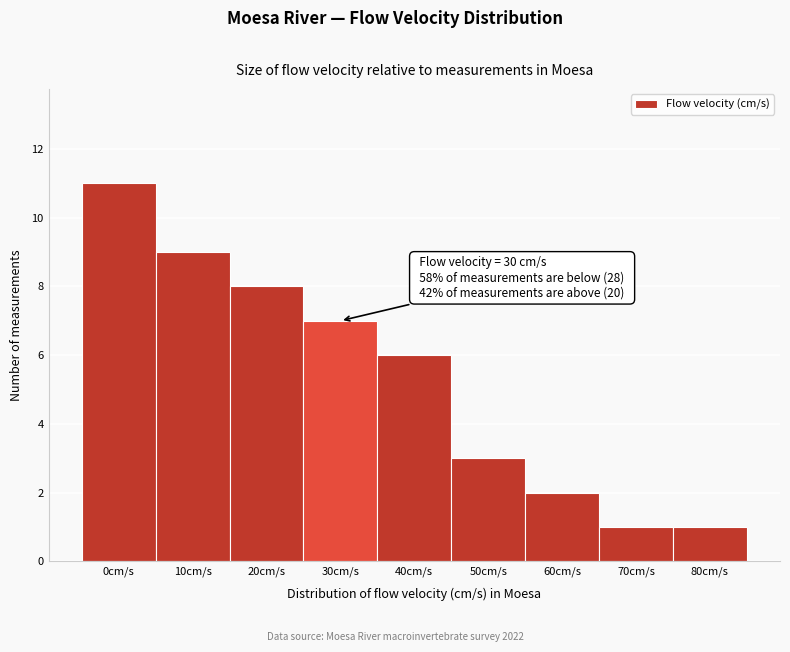

Reading right to left, list all the values displayed in this chart.

1	1	2	3	6	7	8	9	11